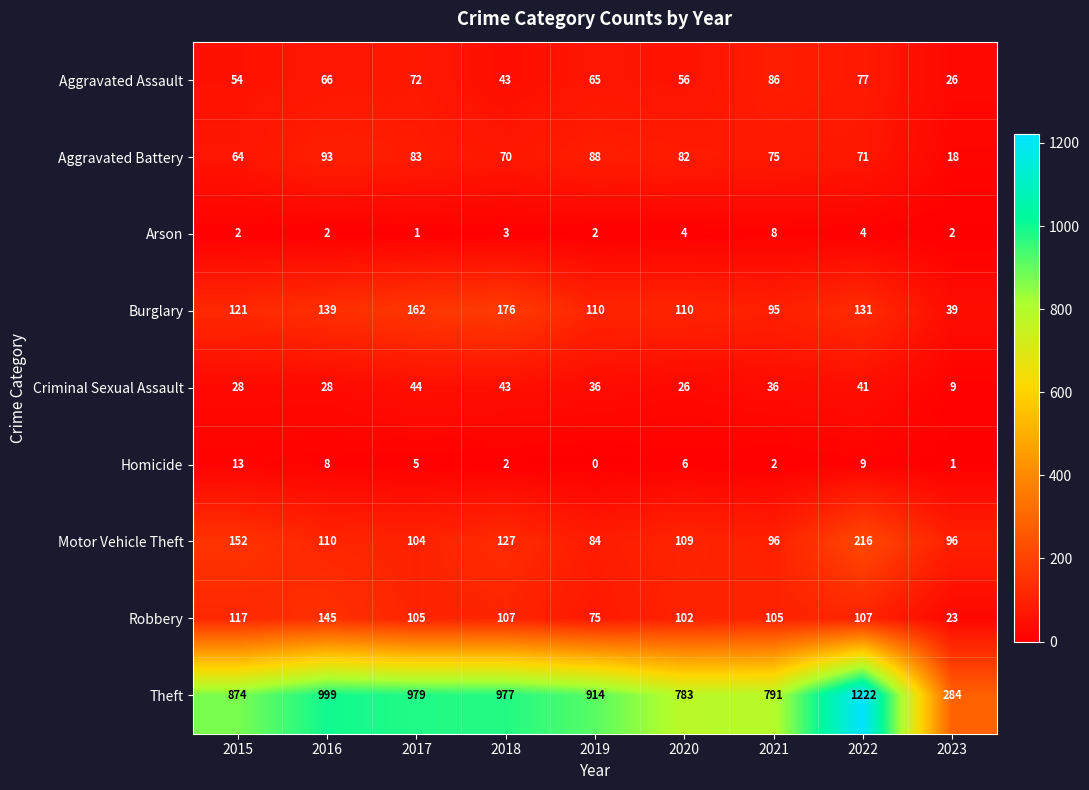

Rank the series at 2016 from highest to lowest value.

Theft, Robbery, Burglary, Motor Vehicle Theft, Aggravated Battery, Aggravated Assault, Criminal Sexual Assault, Homicide, Arson